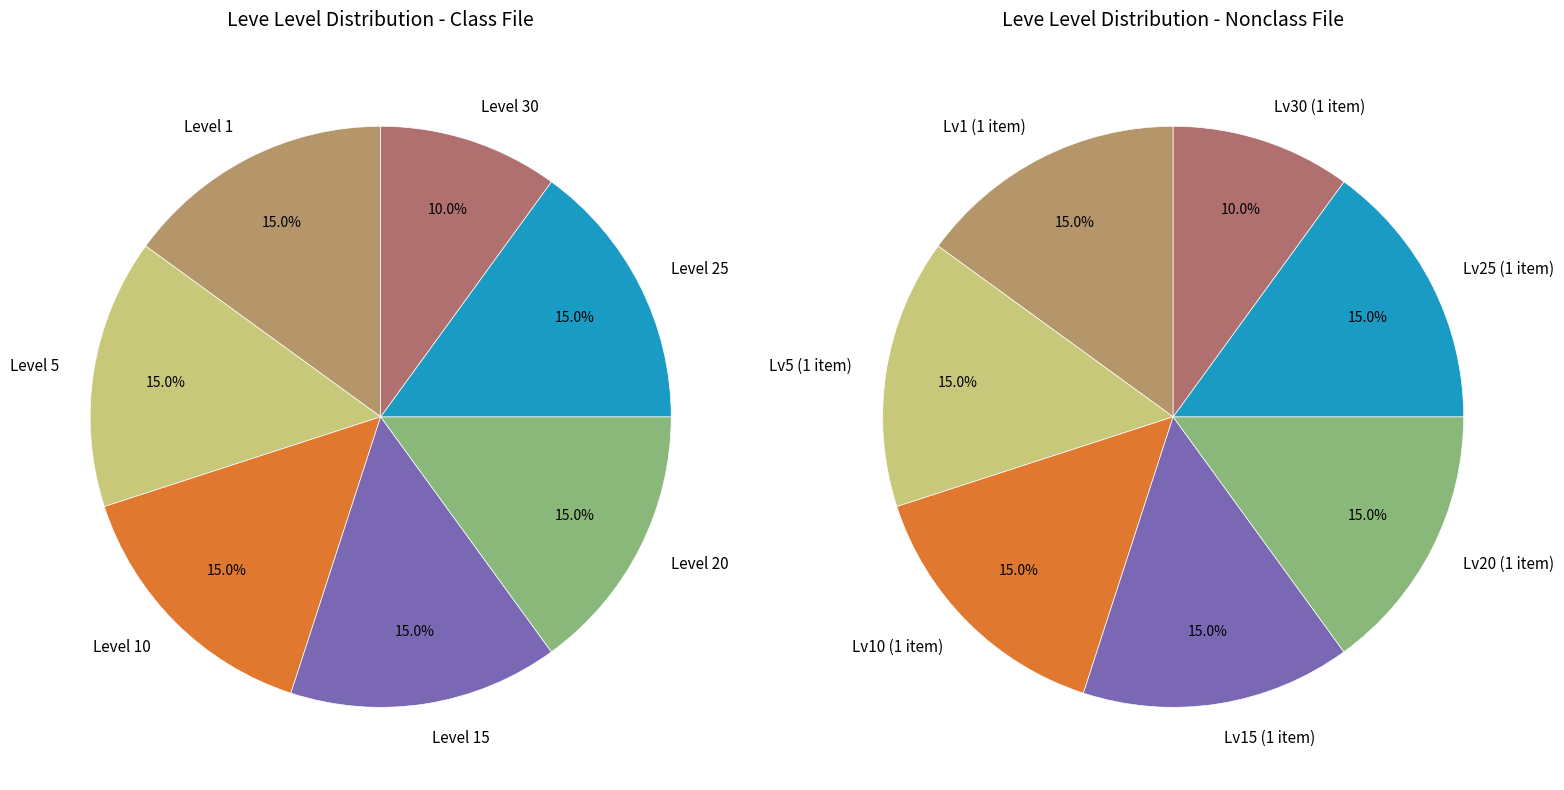

What is the change in value from 5 to 25?

+20